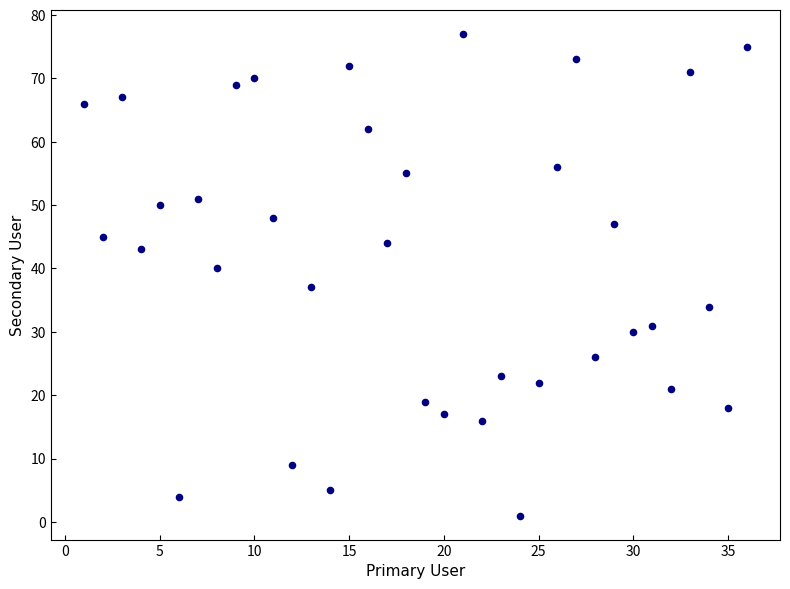

What is the range of Y values (max minus min)?

76